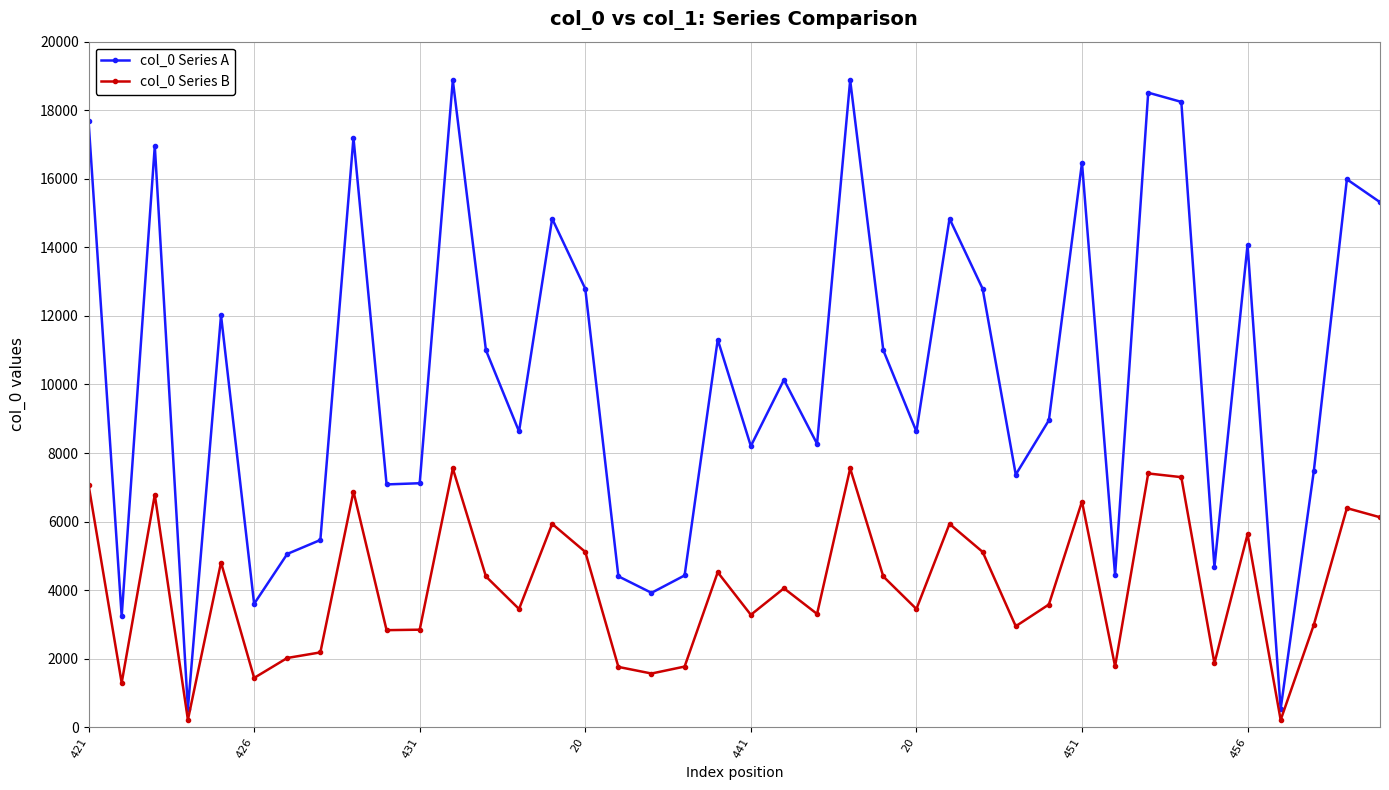

At how many categories does at least one series exceed 13563?

13